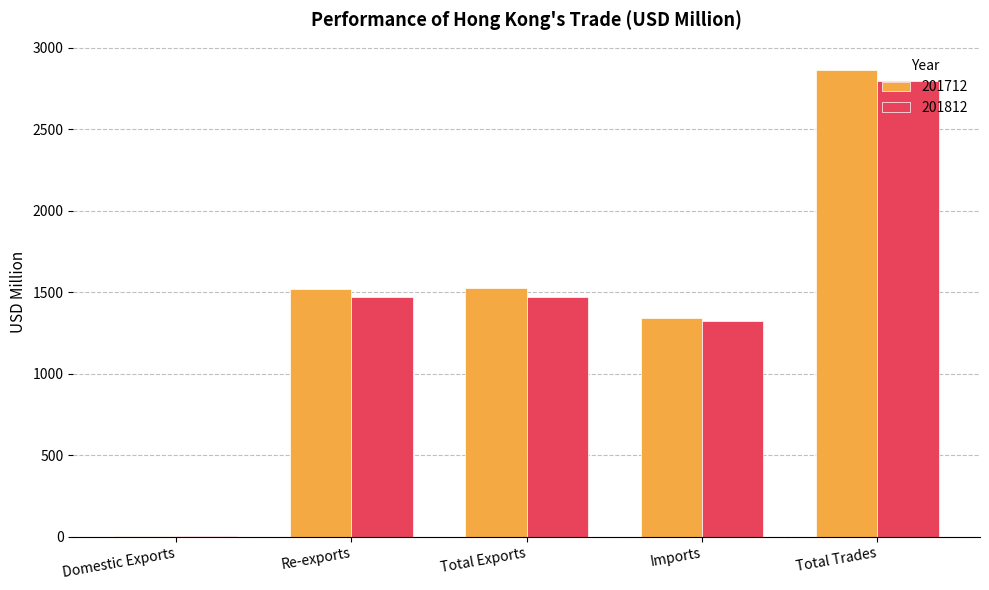

Read the 201812 value at Imports.

1324.6